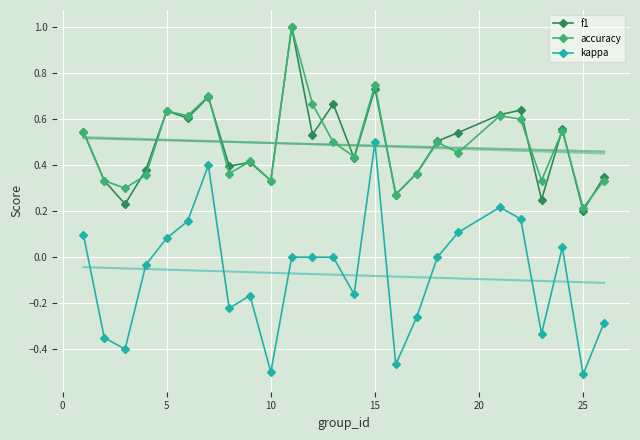

True or false: kappa and accuracy intersect in this chart.

False